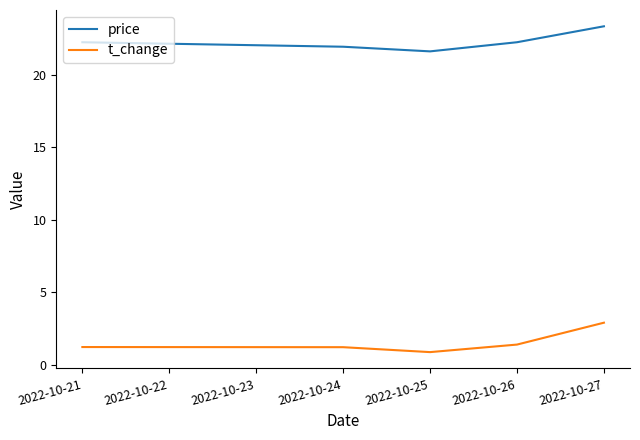

The value of t_change at 2022-10-21 is 1.2. True or false?

True